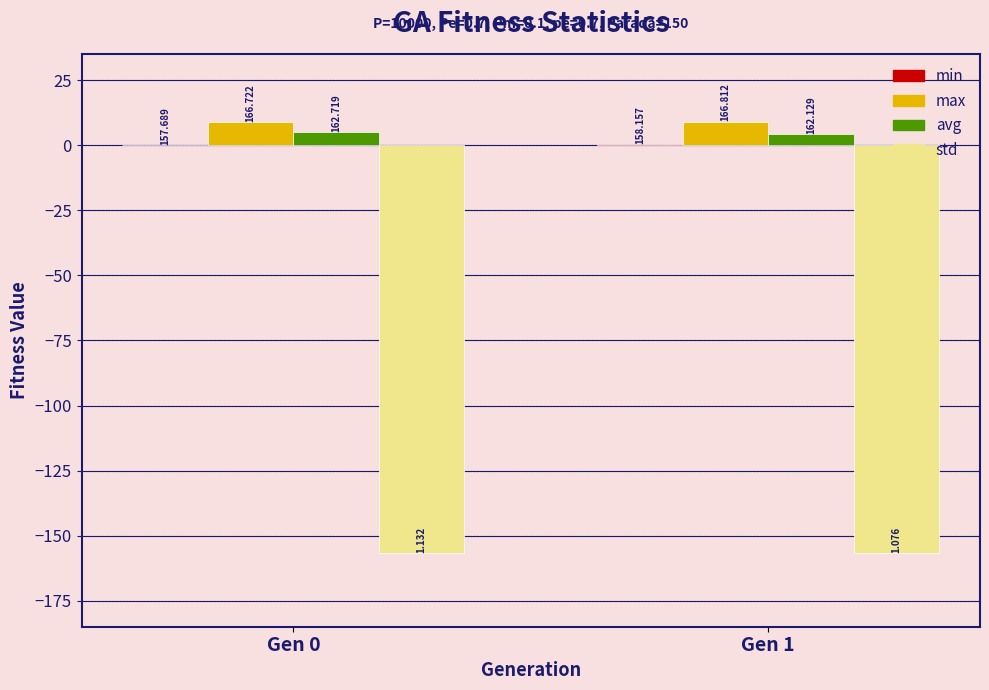

At Gen 0, list the series in order from smallest to largest.

std, min, avg, max